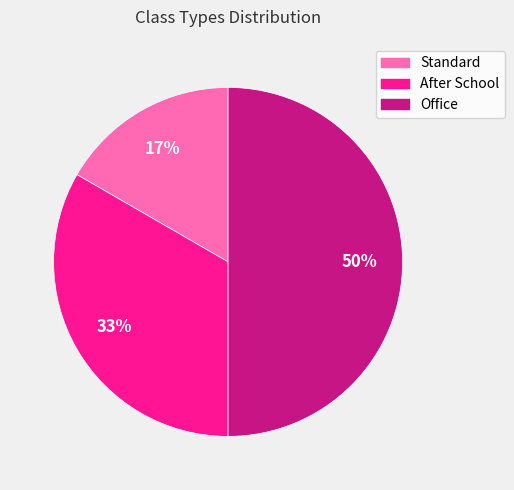

Does Standard represent more than half of the total?

No